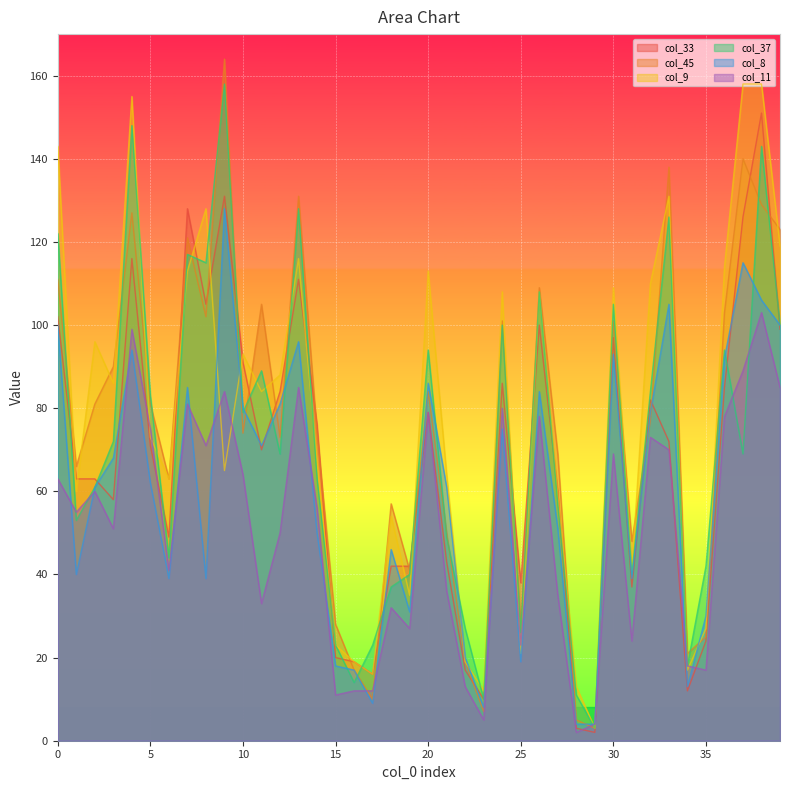

Which series has the largest total across all categories?

col_9